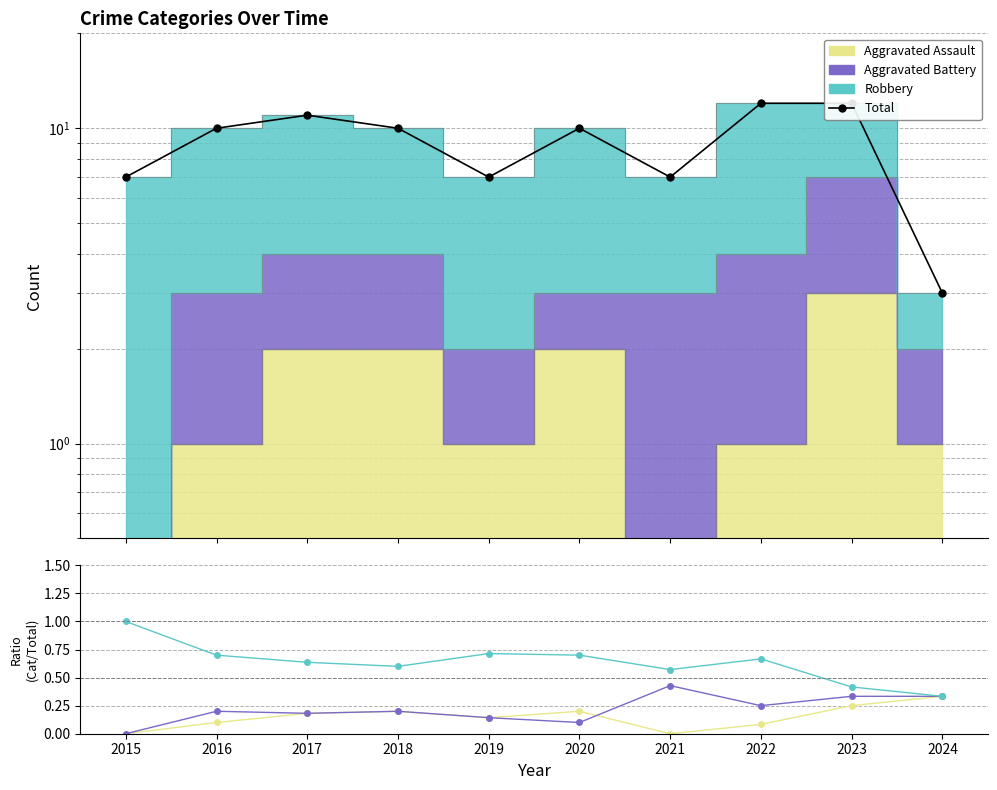

The Total series shows 3.0 at 2019. True or false?

False